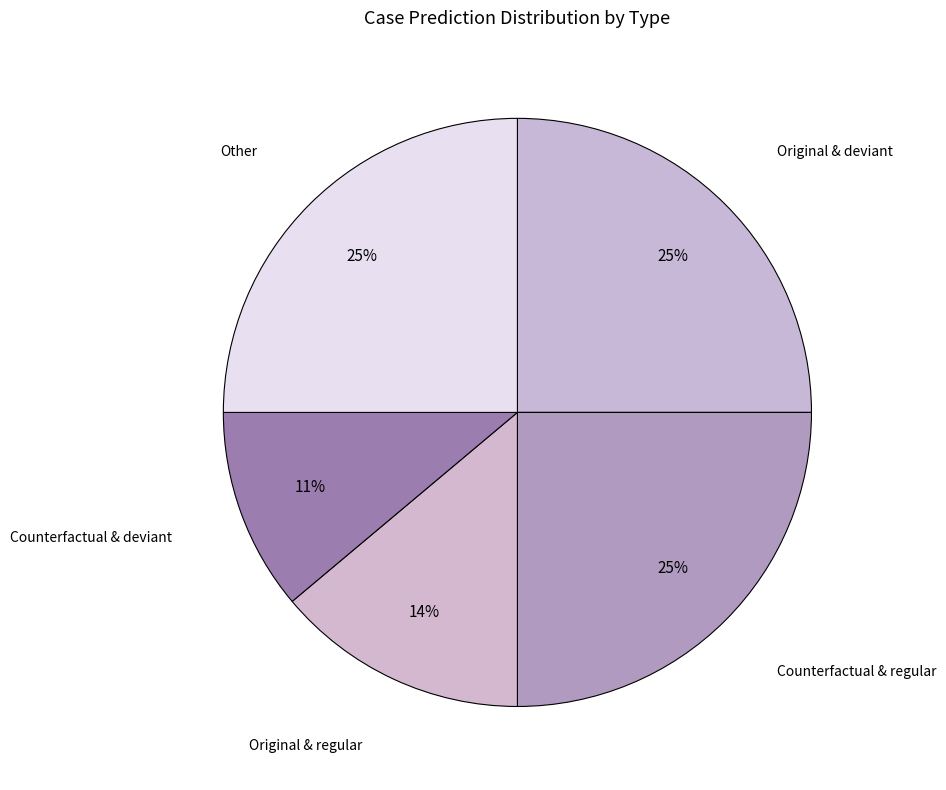

To the nearest percent, what percentage of the pie is Original & regular?

14%